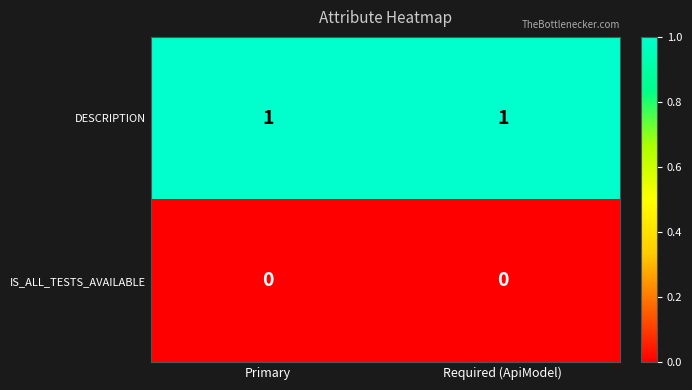

Rank the series by their average value, from highest to lowest.

DESCRIPTION, IS_ALL_TESTS_AVAILABLE